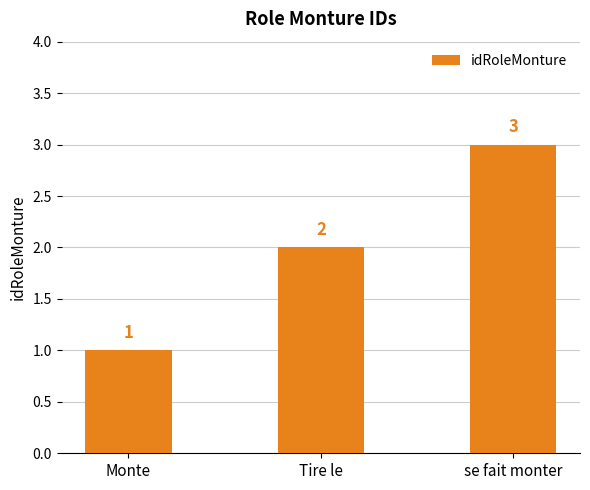

What is the smallest value displayed?

1